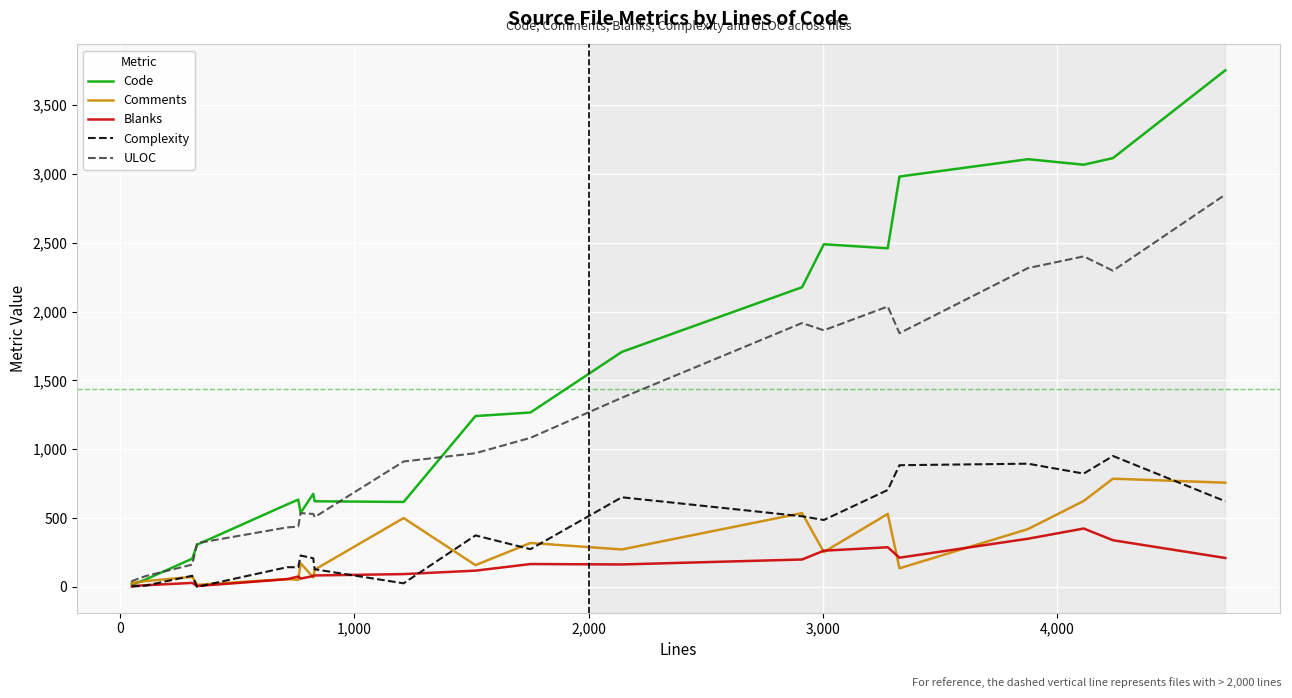

Reading left to right, extract all data points from this chart.

Code: 18	16	53	205	307	599	634	538	676	622	617	1241	1267	1707	2177	2489	2460	2981	3107	3067	3115	3753
Comments: 28	27	42	73	15	57	51	172	69	125	500	158	319	272	536	253	530	135	420	624	786	757
Blanks: 3	6	12	29	6	56	75	60	79	83	93	118	166	163	199	263	288	212	350	424	339	210
Complexity: 3	3	9	81	0	143	143	228	208	128	26	374	274	651	513	486	704	884	895	823	951	622
ULOC: 46	42	78	162	318	432	438	536	530	507	911	971	1083	1374	1917	1864	2037	1843	2316	2401	2297	2850